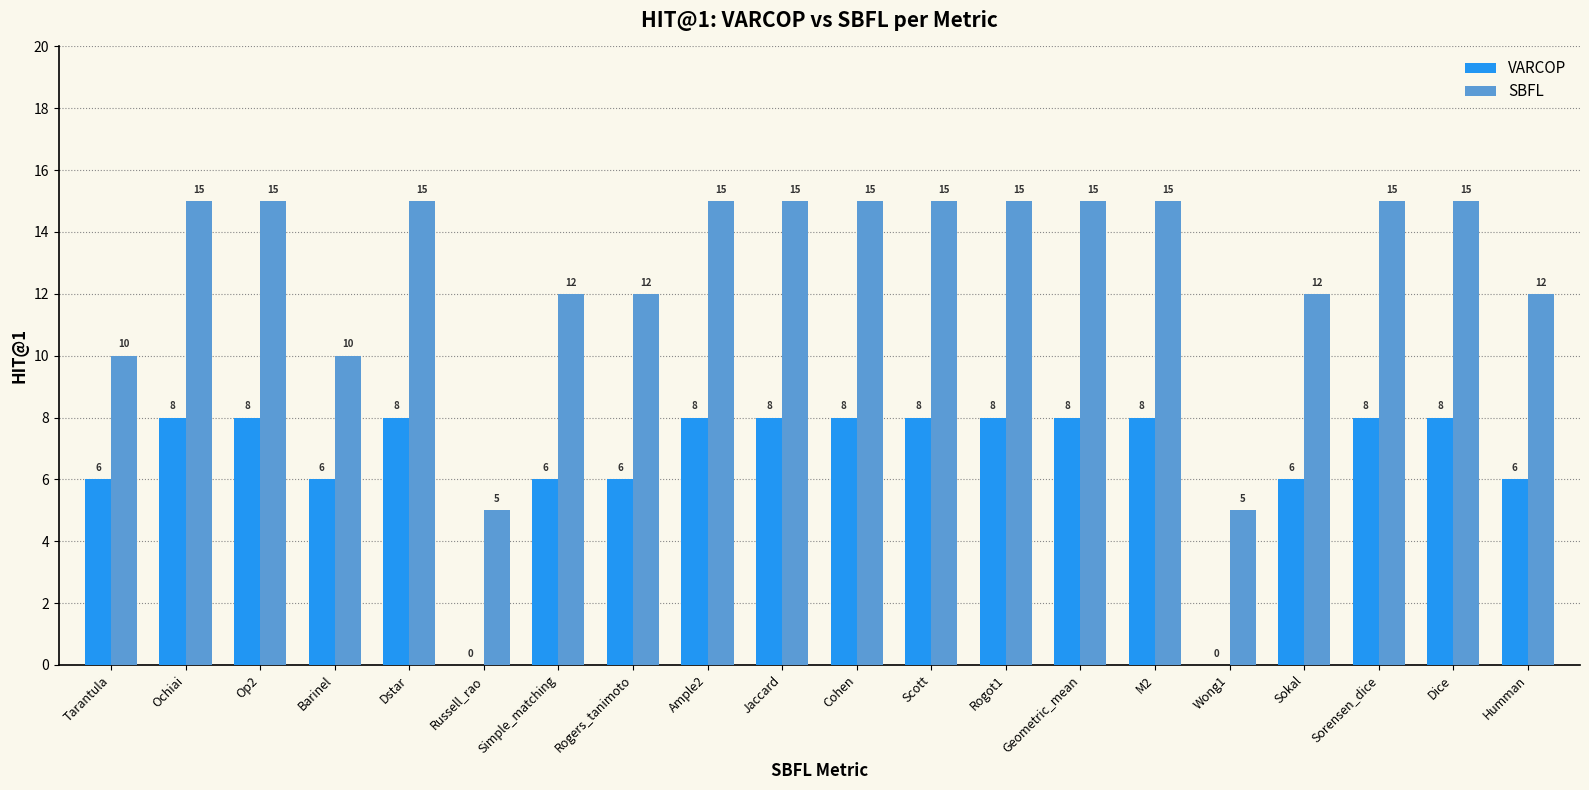

The SBFL series shows 20 at Ochiai. True or false?

False